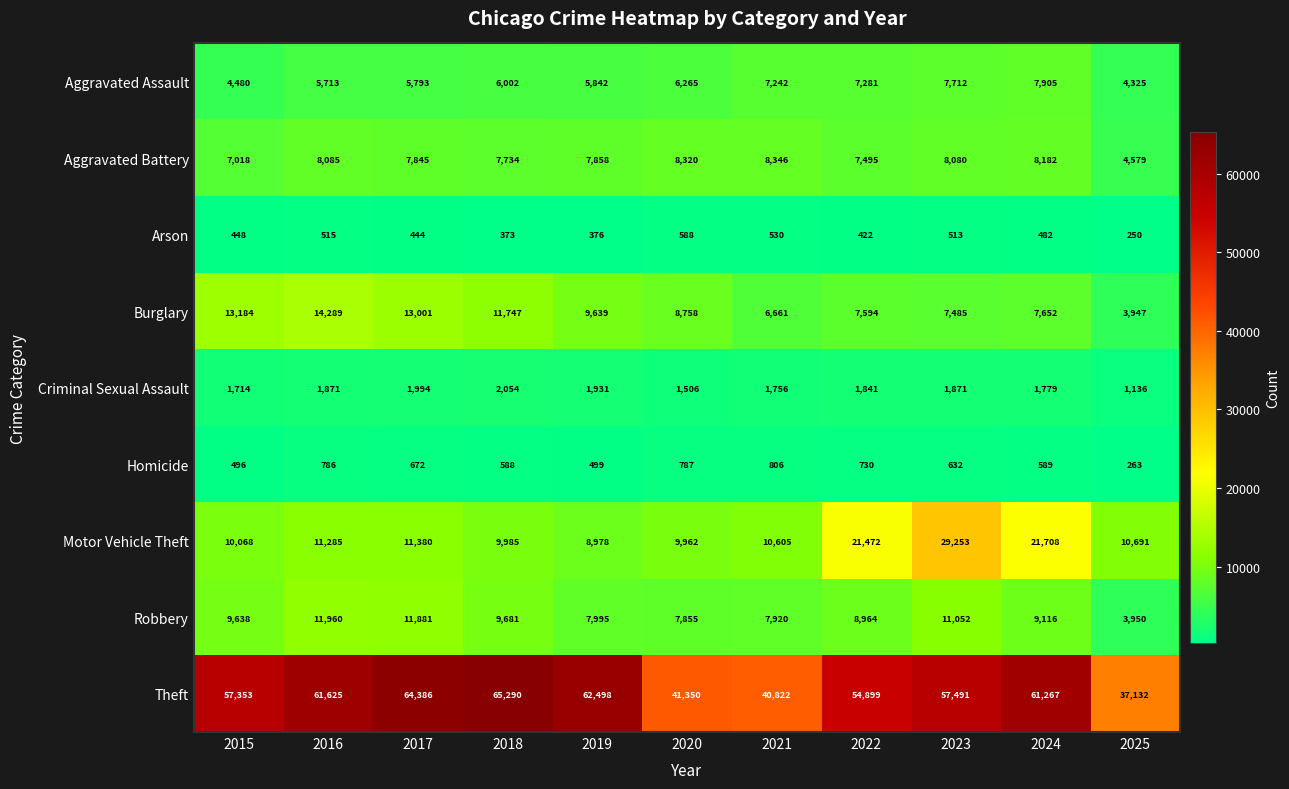

At which category is the sum across all series the highest?

2023